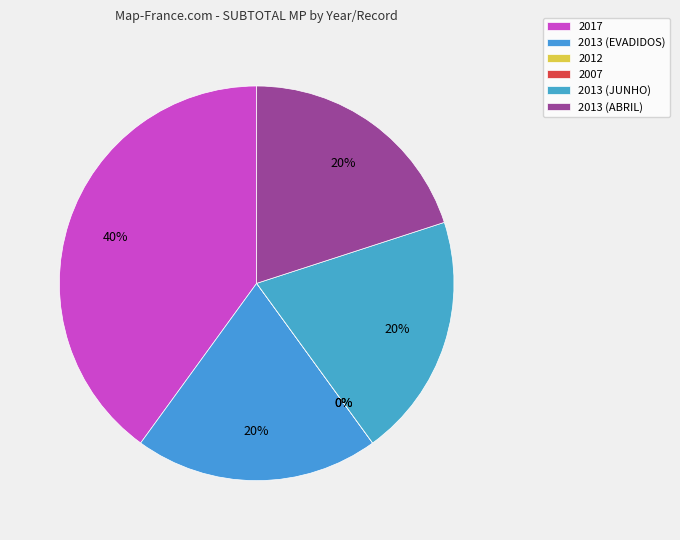

To the nearest percent, what portion does 2013 (EVADIDOS) represent?

20%